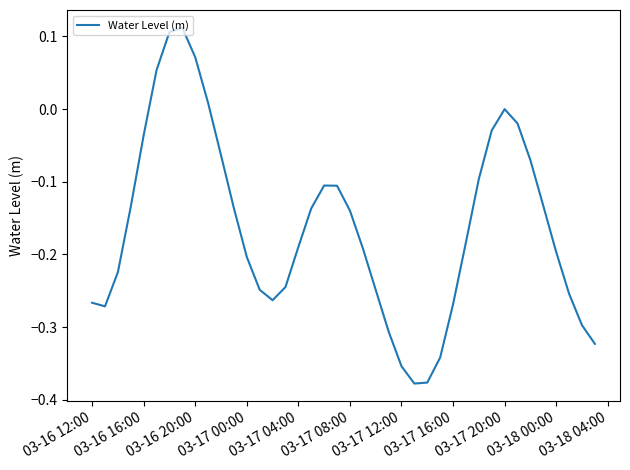

What is the difference between the maximum and minimum values?

0.5